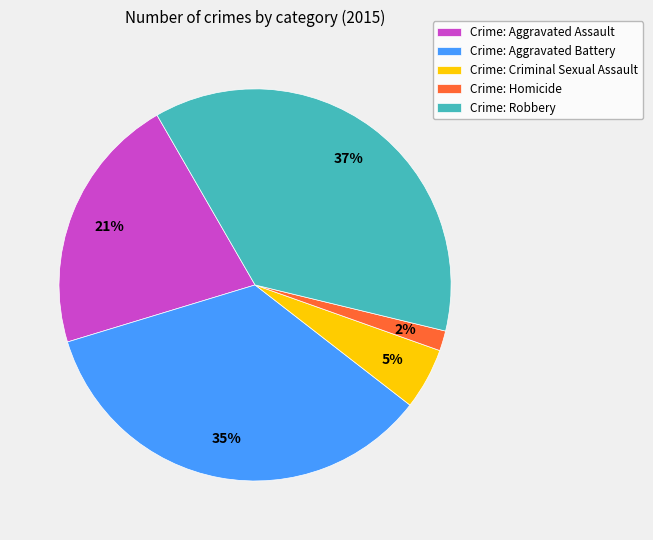

Which slice is the largest?

Crime: Robbery